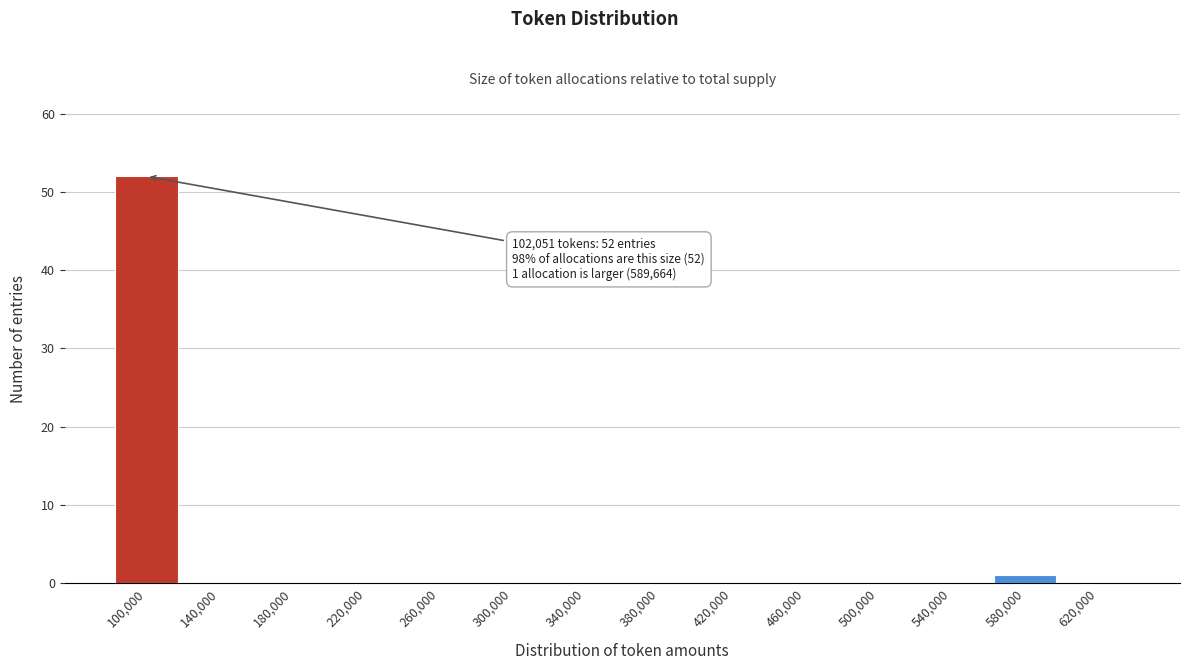

Over which range of the x-axis is the bar tallest?

80000 to 120000